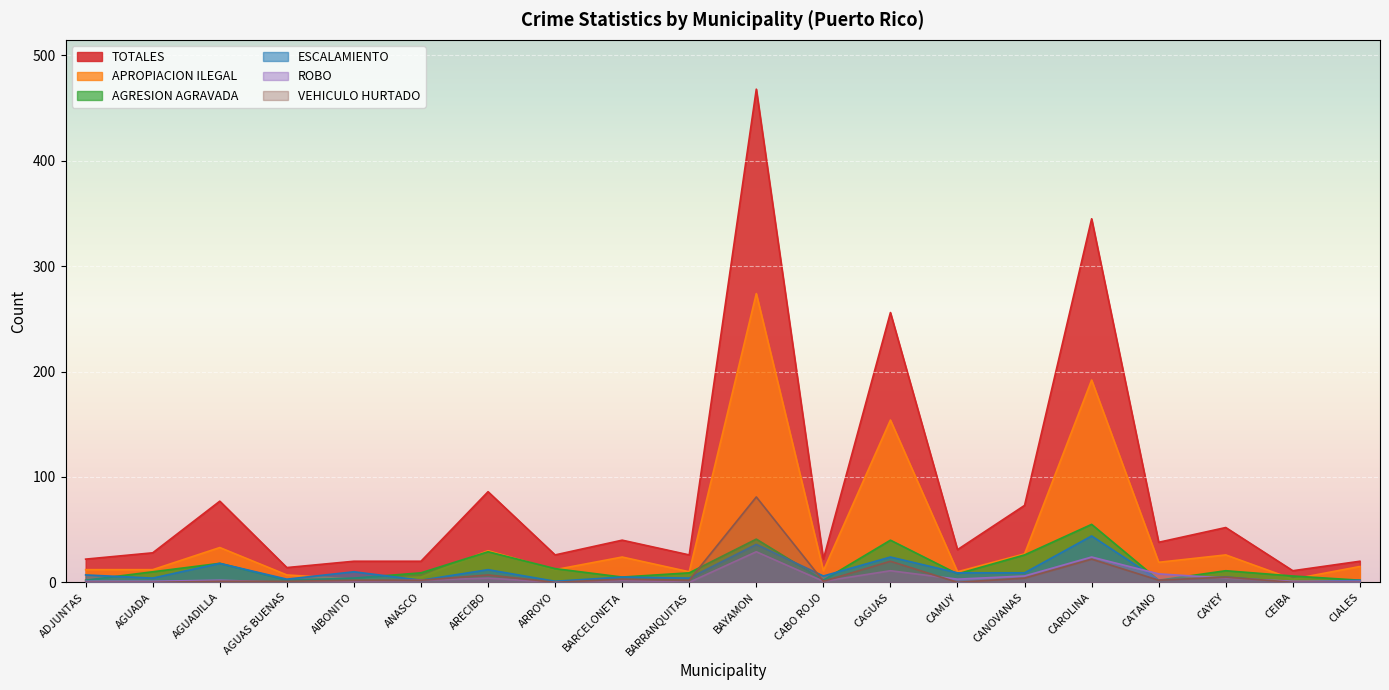

True or false: ESCALAMIENTO and AGRESION AGRAVADA cross at least once.

True